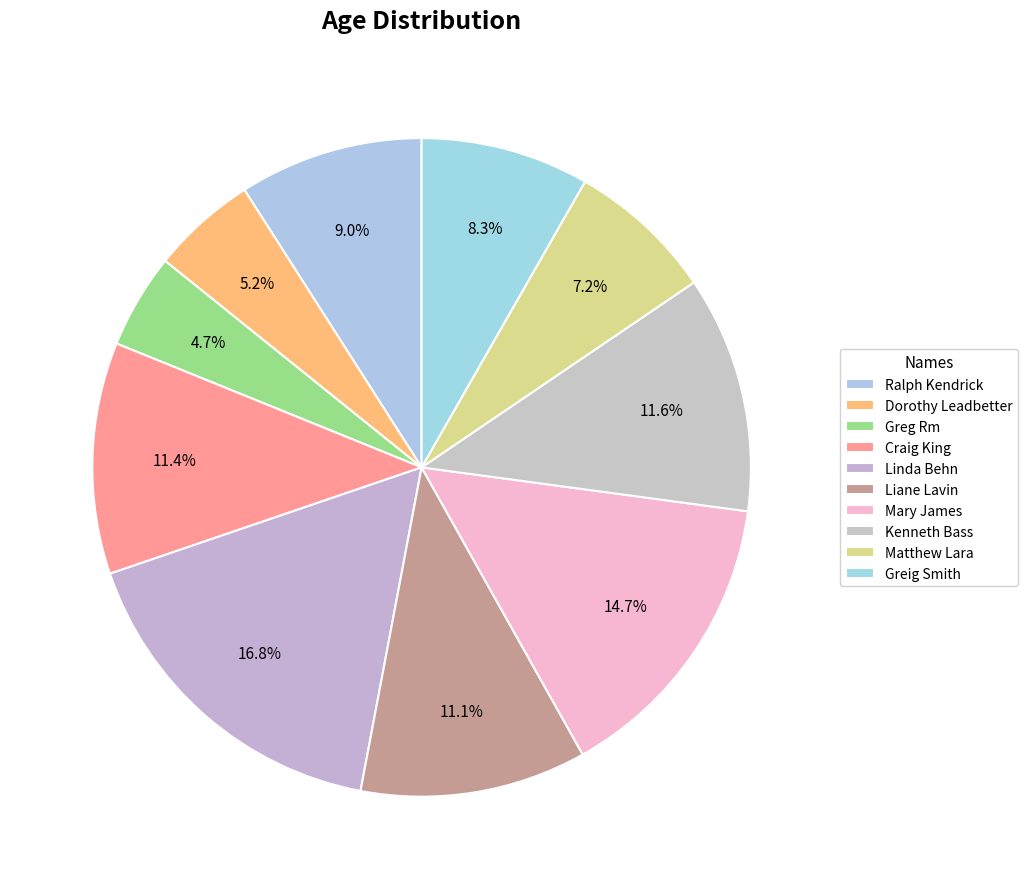

What is the change in value from Ralph Kendrick to Mary James?

+22